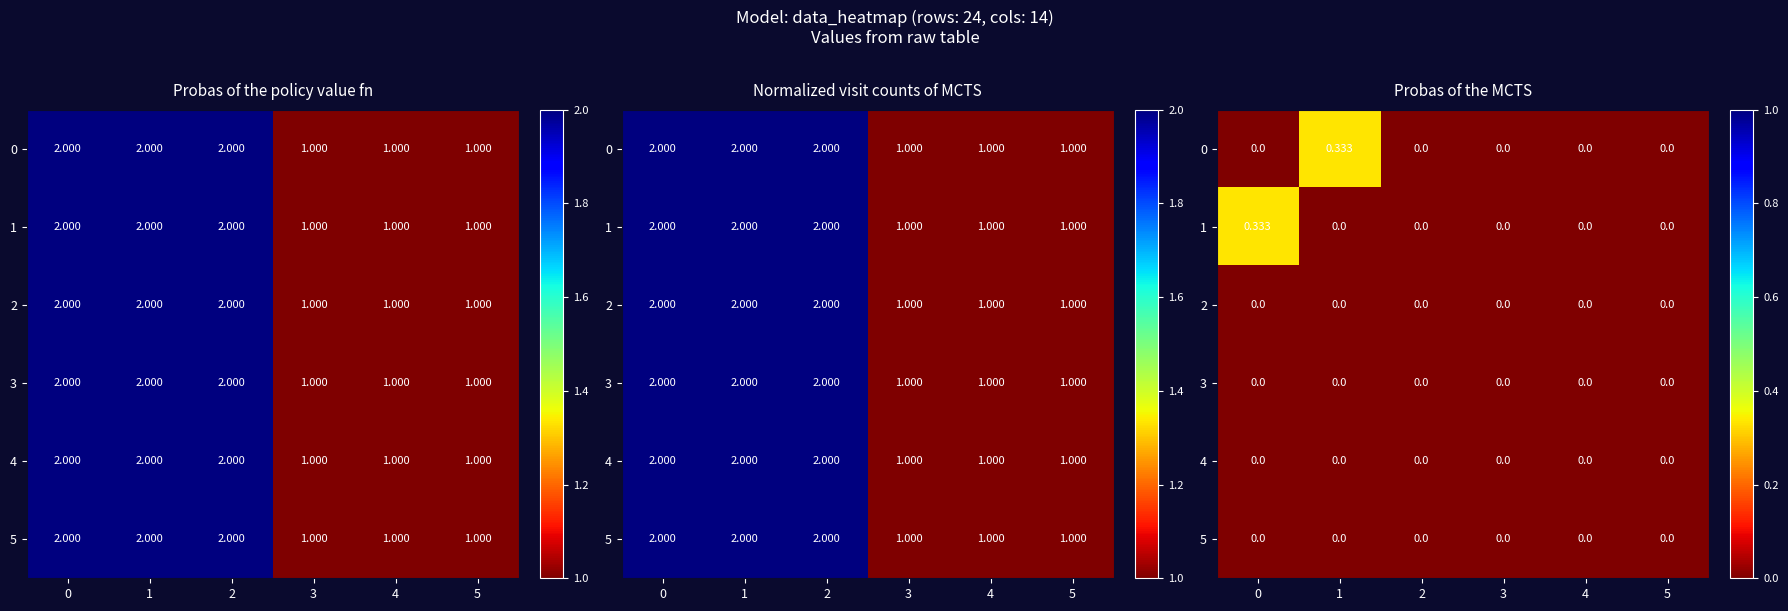

How many 1 values are between 0 and 1?

6